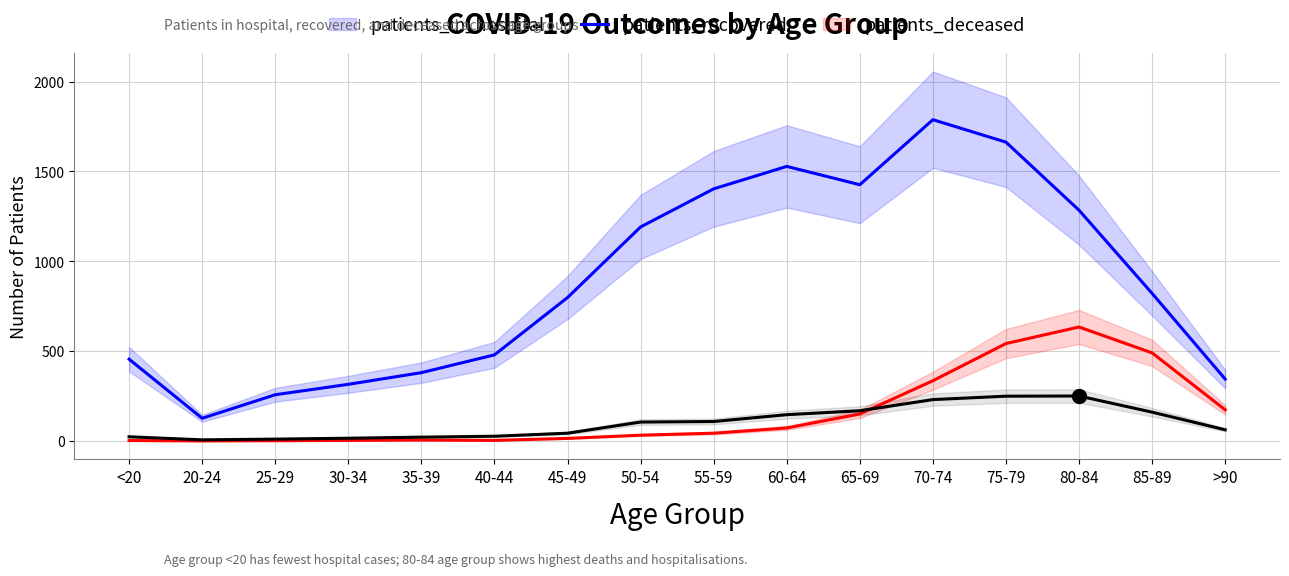

What is the sum of all patients_recovered values?

14258